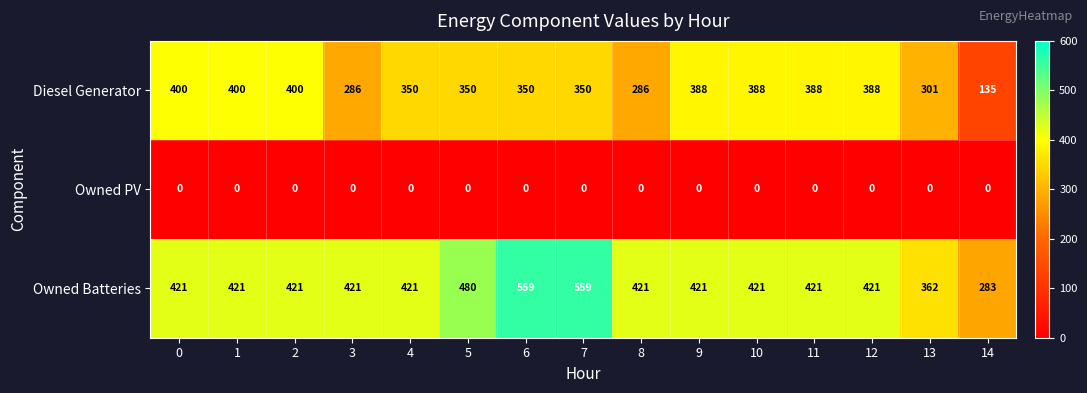

What is the total value across all series at 11?

809